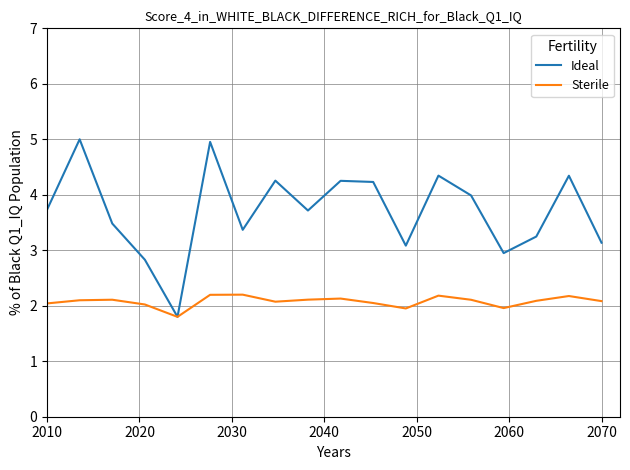

Which series has the largest total across all categories?

Ideal